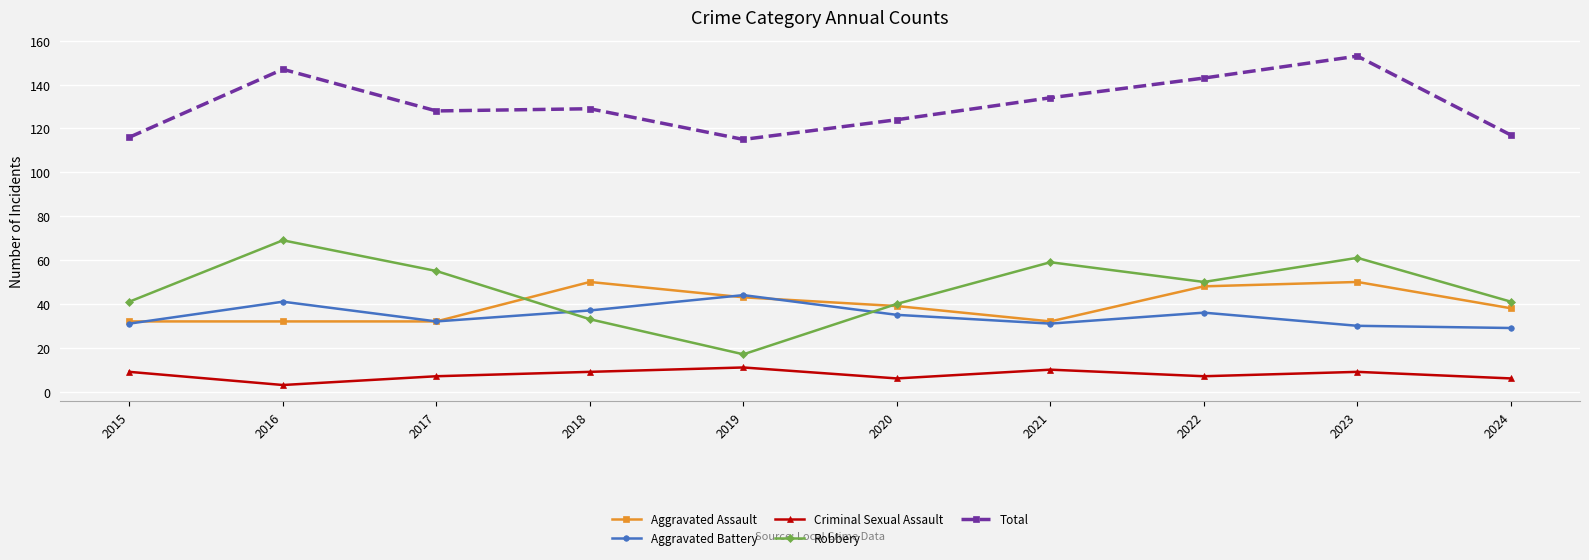

In Criminal Sexual Assault, how many points are higher than both neighbors (excluding endpoints)?

3